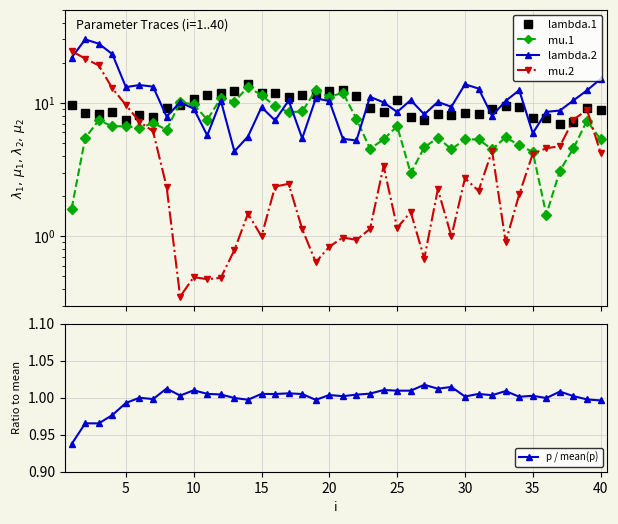

Which series has the largest total across all categories?

lambda.2